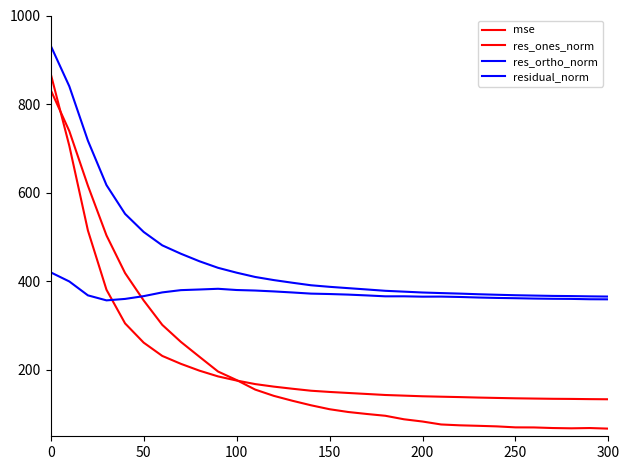

Does the chart display data point markers on the line(s)?

No